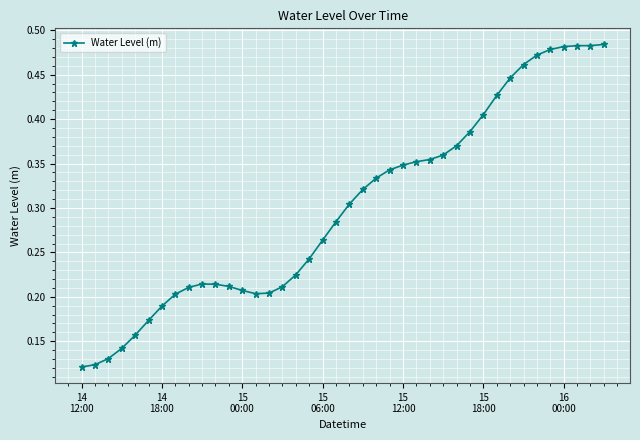

What is the sum of all values?

12.0